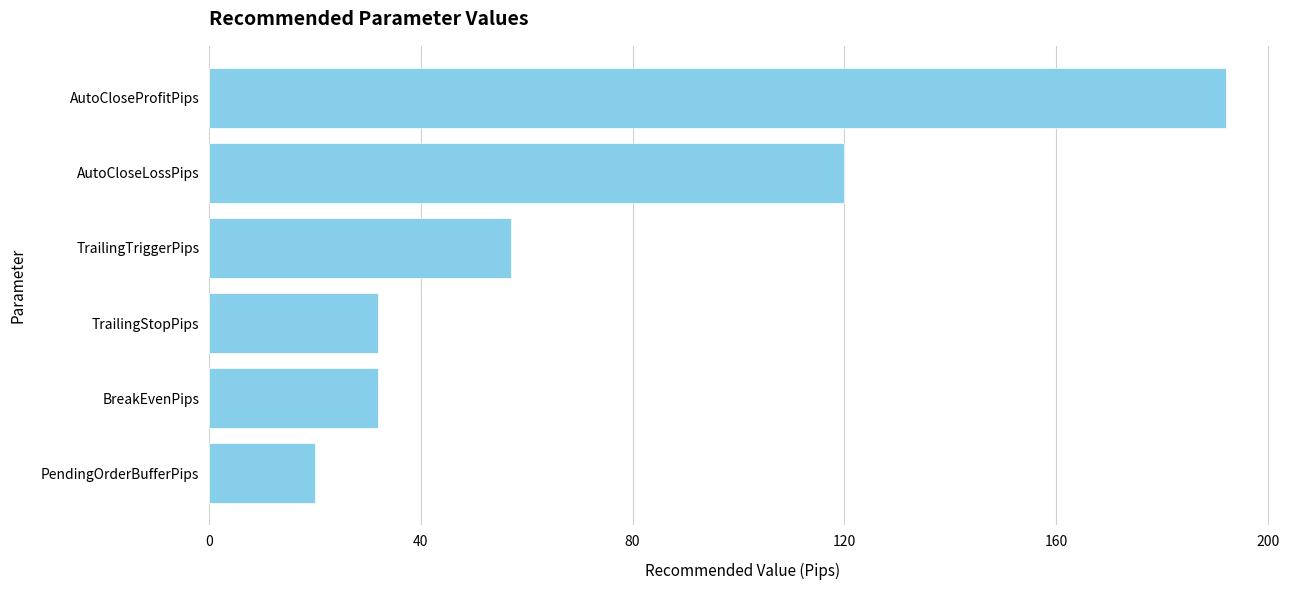

What is the ratio of the value at PendingOrderBufferPips to the value at TrailingTriggerPips?

0.4